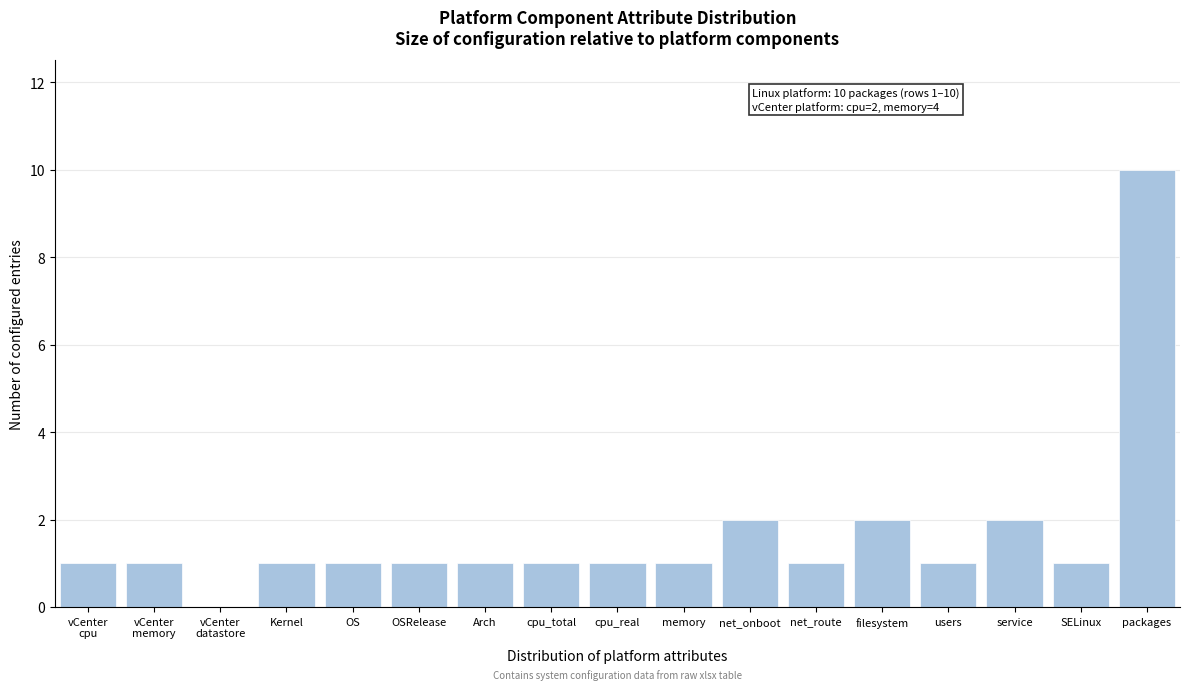

Is it true that the value at Arch is 1?

True